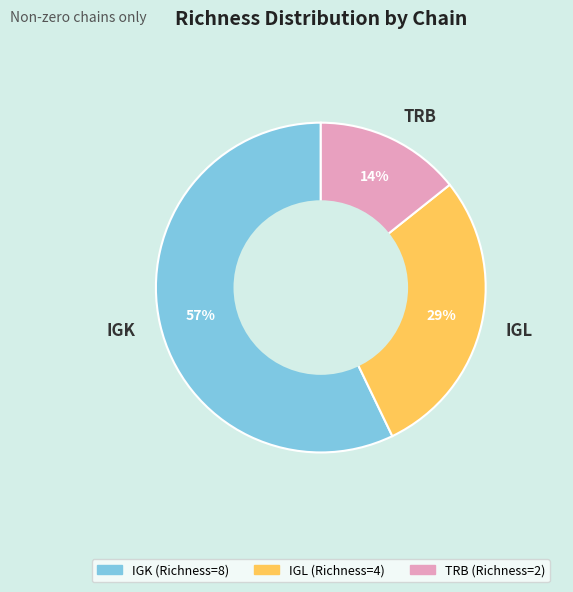

To the nearest percent, what is the combined percentage of TRB and IGL?

43%